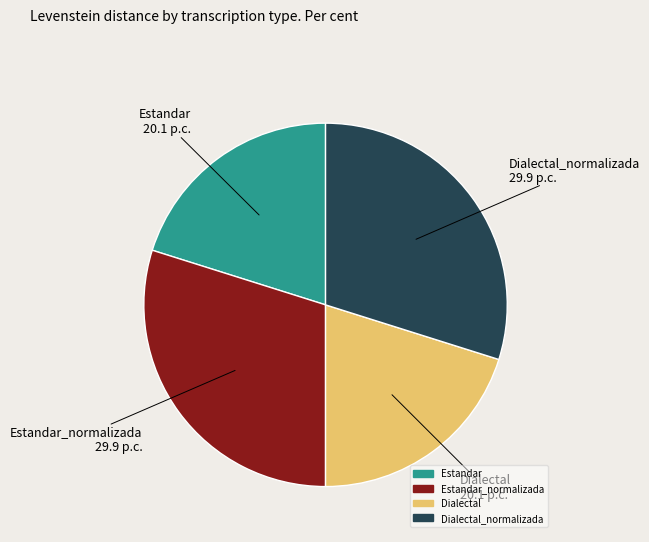

Is there a majority slice in this chart?

No